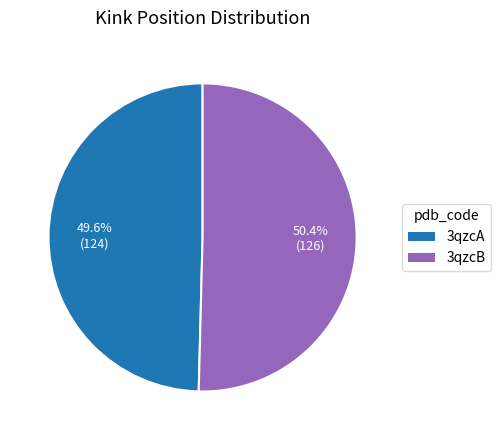

To the nearest percent, what is the average slice percentage?

50%